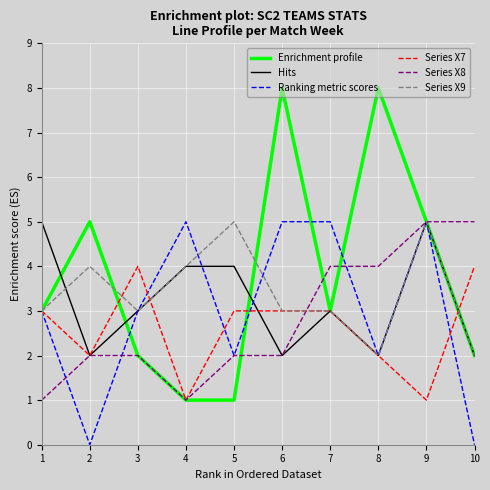

What is the difference between the highest and lowest values at 10?

5